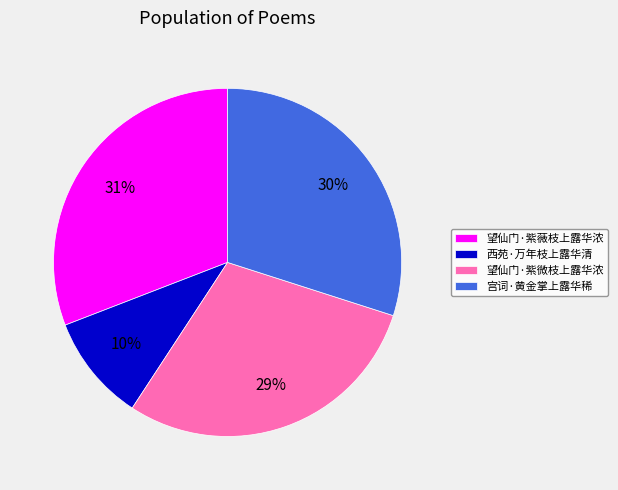

To the nearest percent, what is the combined percentage of 望仙门·紫薇枝上露华浓 and 宫词·黄金掌上露华稀?

61%